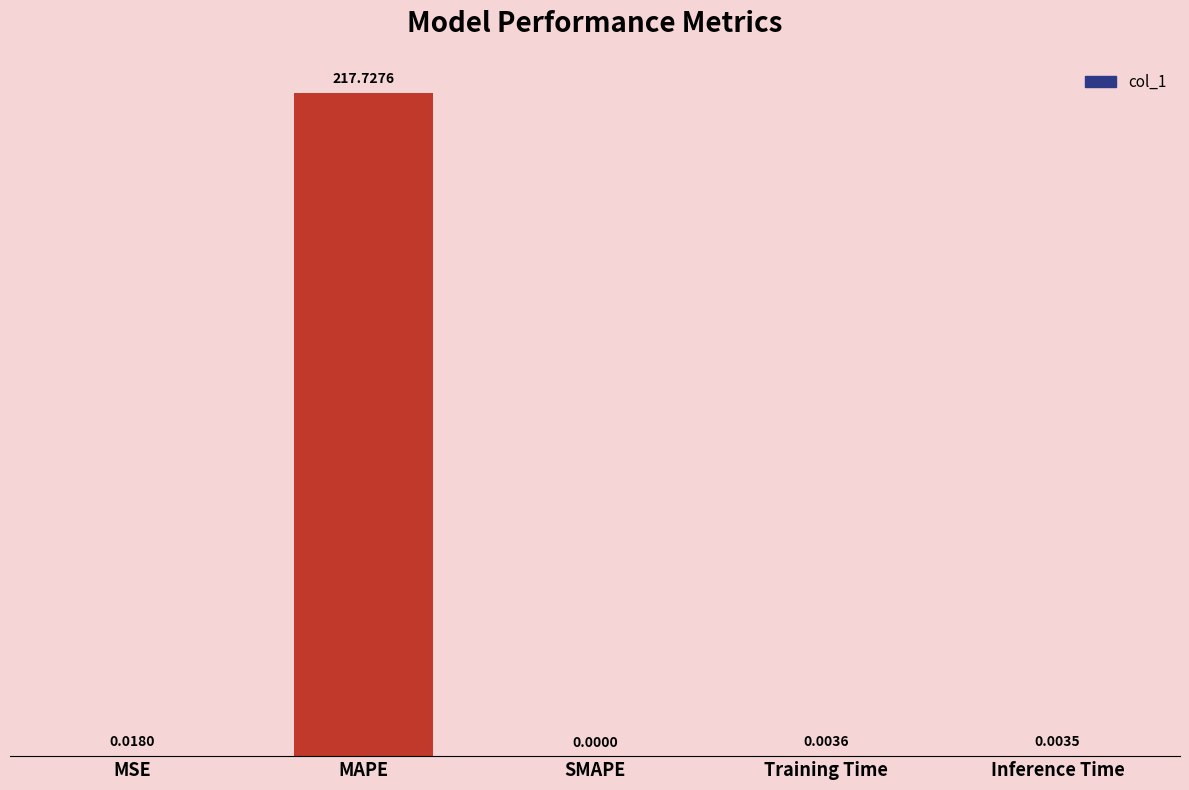

The value at Training Time is 0.0. True or false?

True